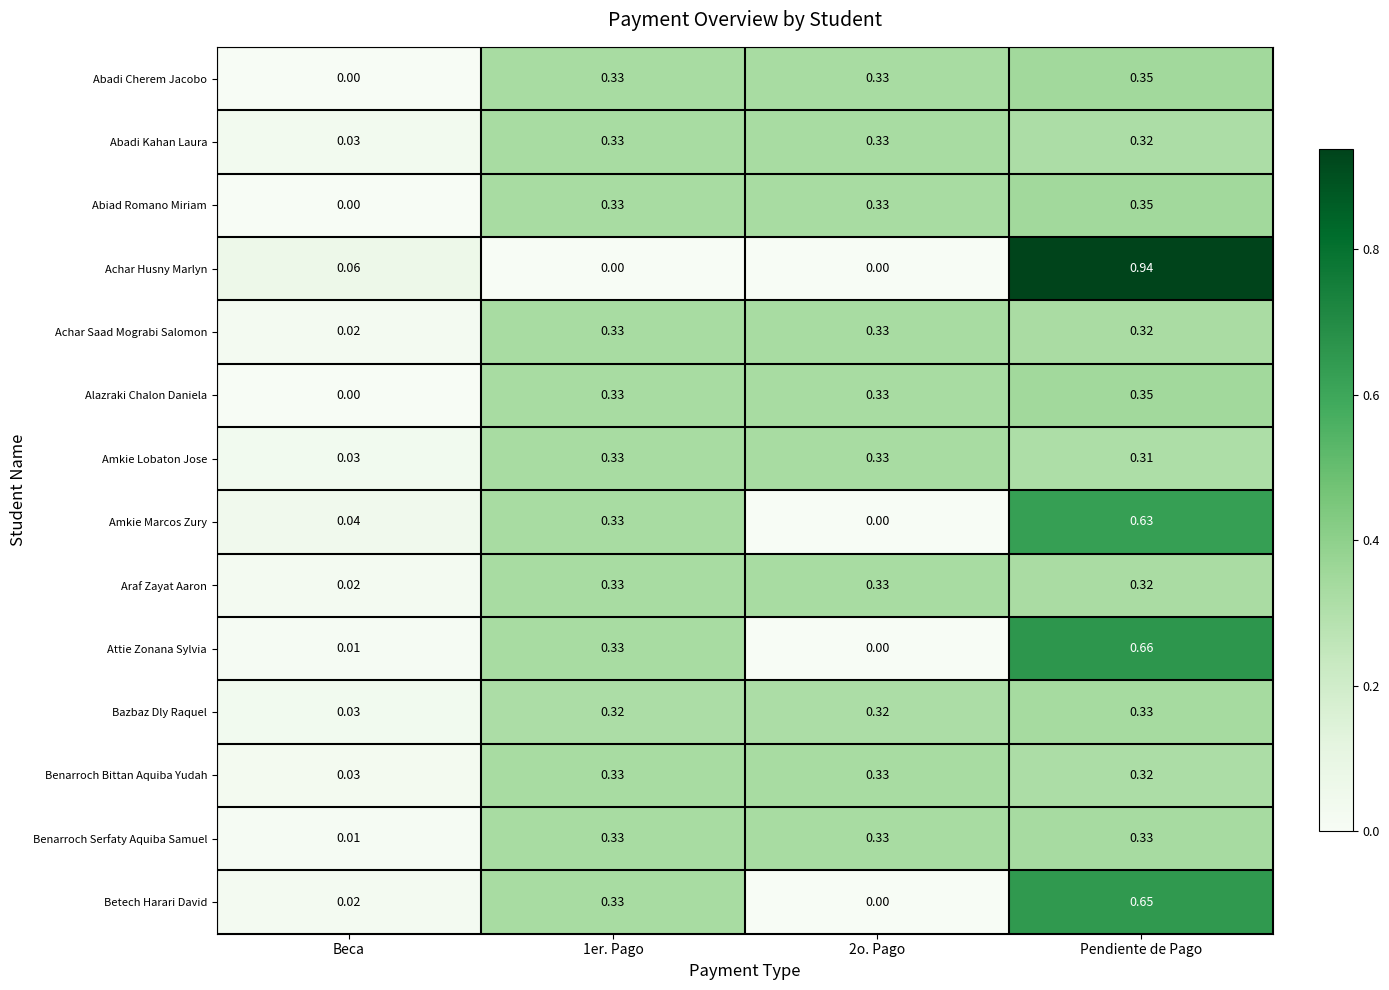

Which series changed the most between Beca and Pendiente de Pago?

Achar Husny Marlyn